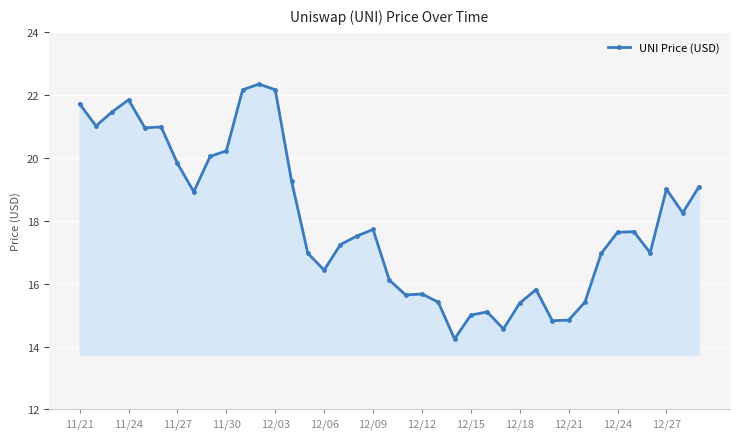

How many lines are shown in the chart?

1